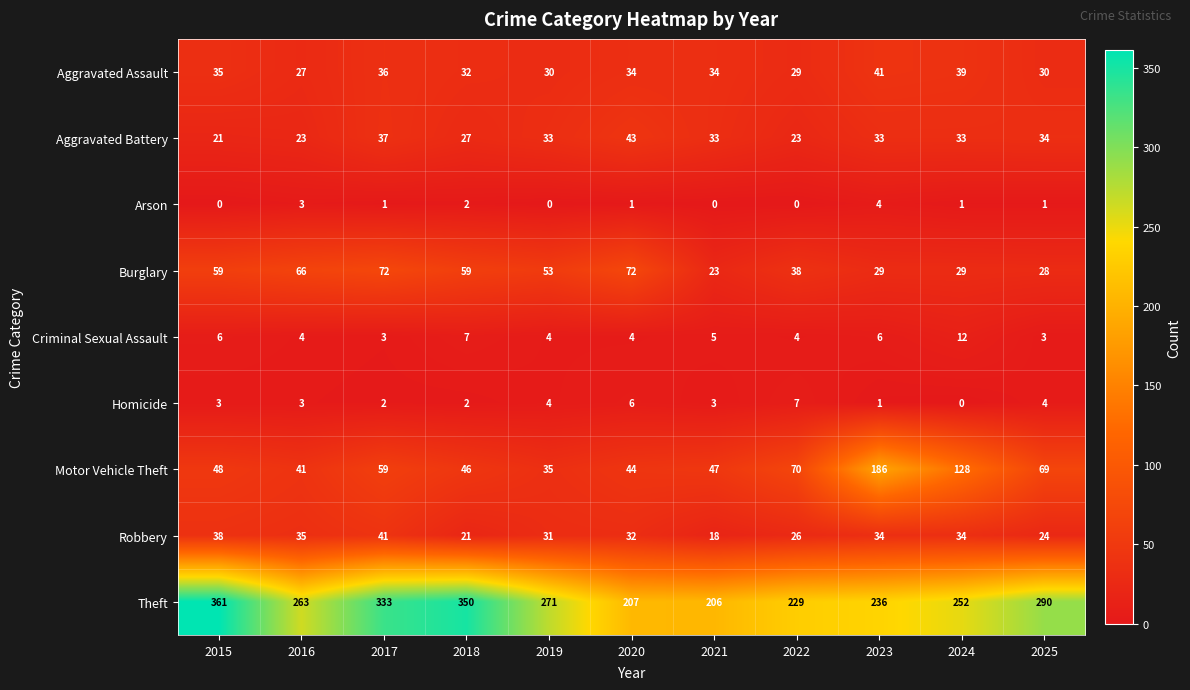

Which series has the widest spread of values?

Theft